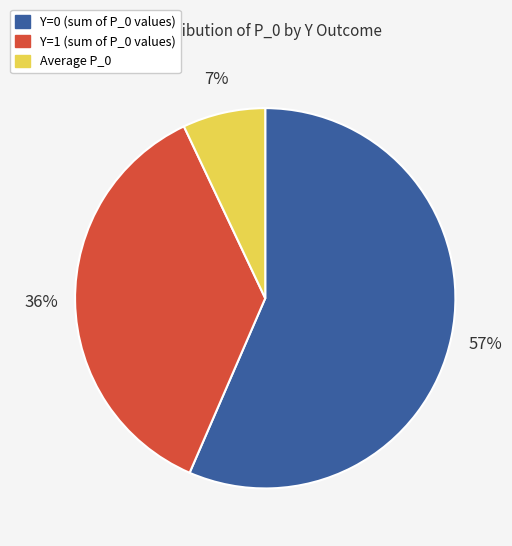

To the nearest percent, what is the average slice percentage?

33%